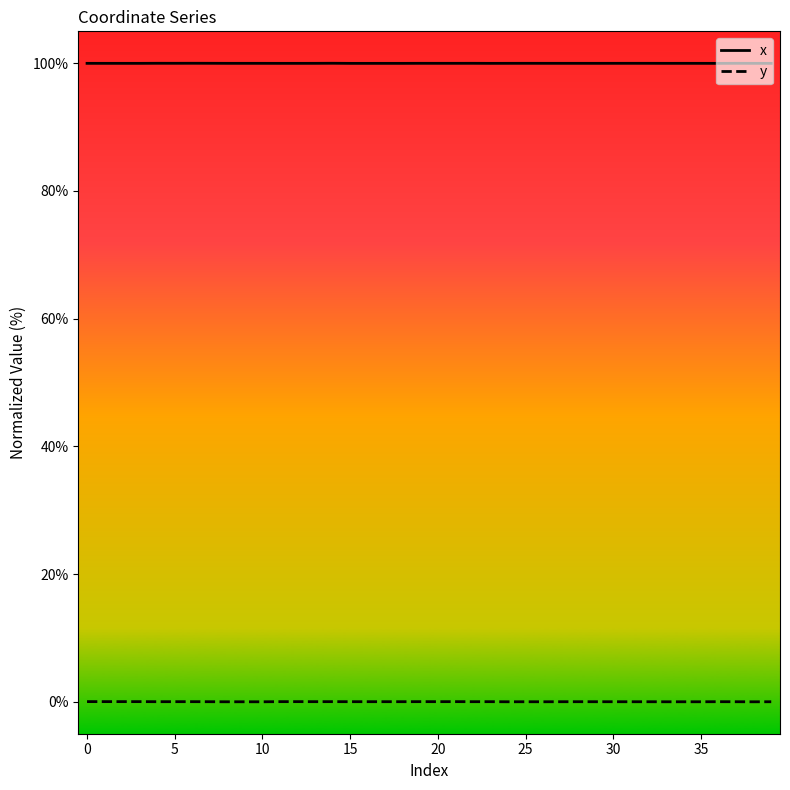

Which series has the largest total across all categories?

x